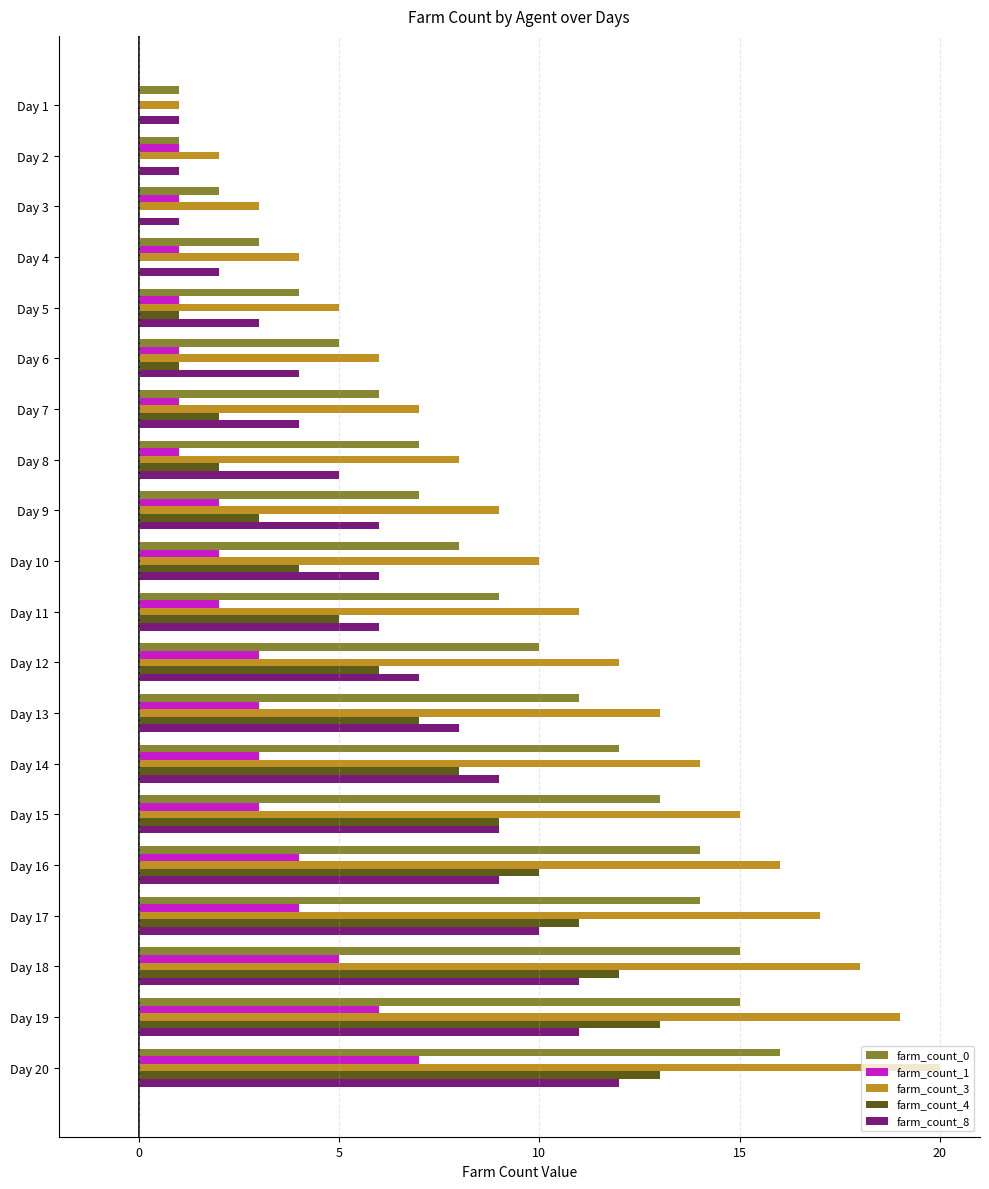

How many data points does each series have?

20